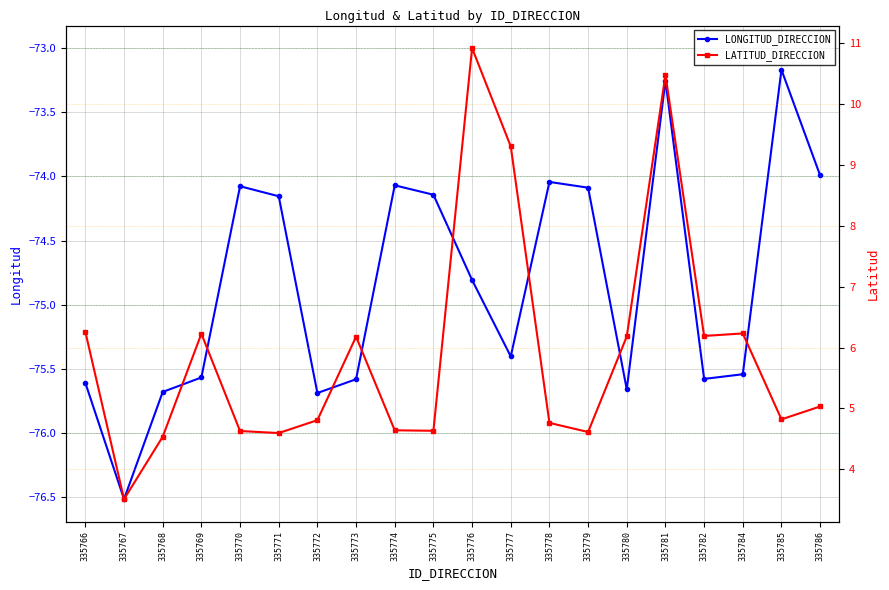

True or false: LATITUD_DIRECCION and LONGITUD_DIRECCION cross at least once.

False